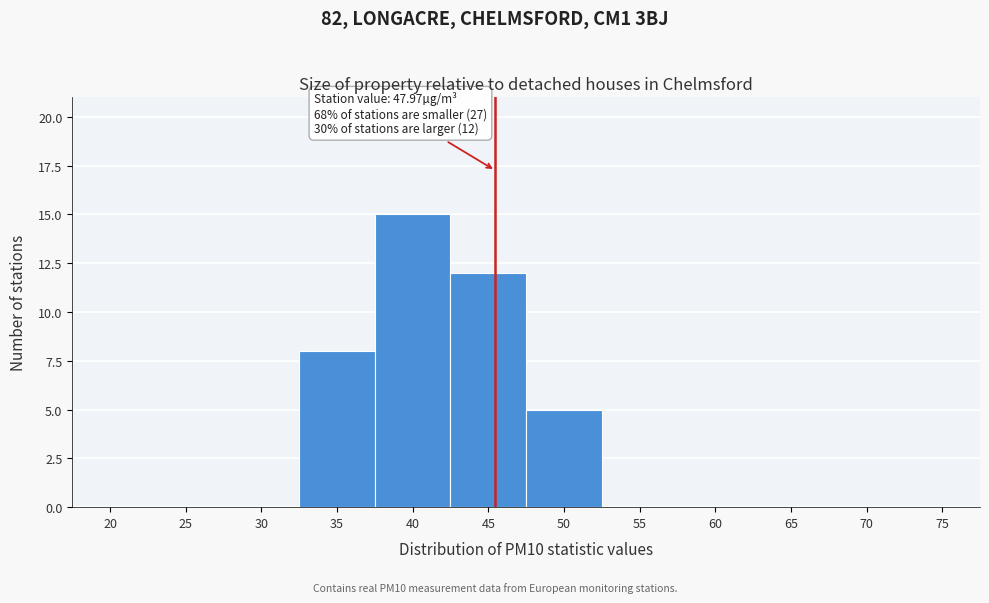

Reading left to right, transcribe all the data shown in this chart.

20=0	25=0	30=0	35=8	40=15	45=12	50=5	55=0	60=0	65=0	70=0	75=0